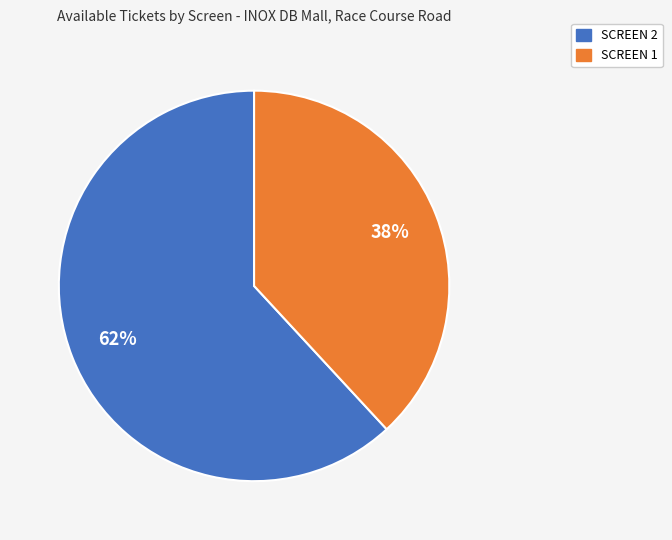

Count the number of slices in the pie.

2